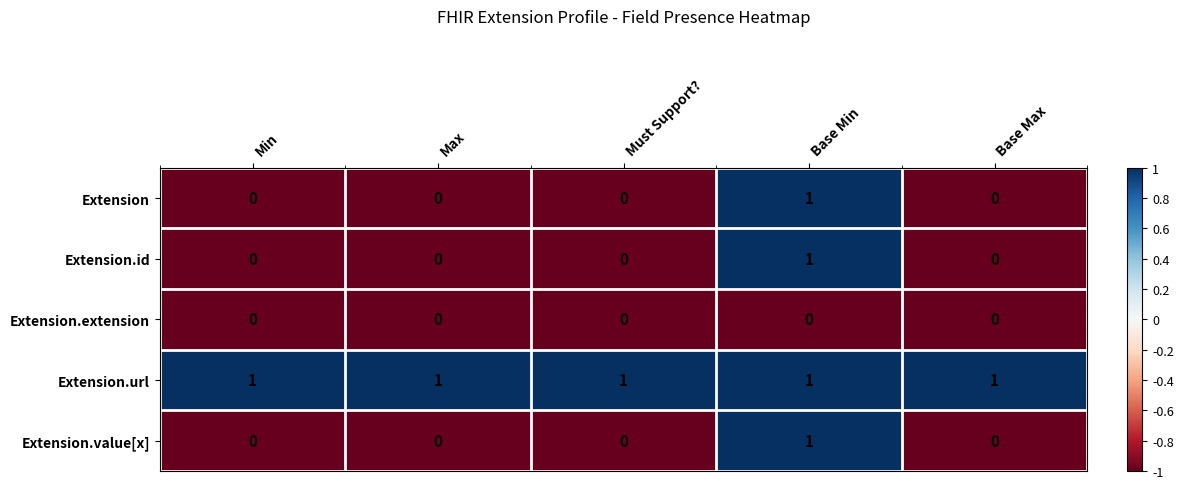

What is the total value across all series at Base Max?

1